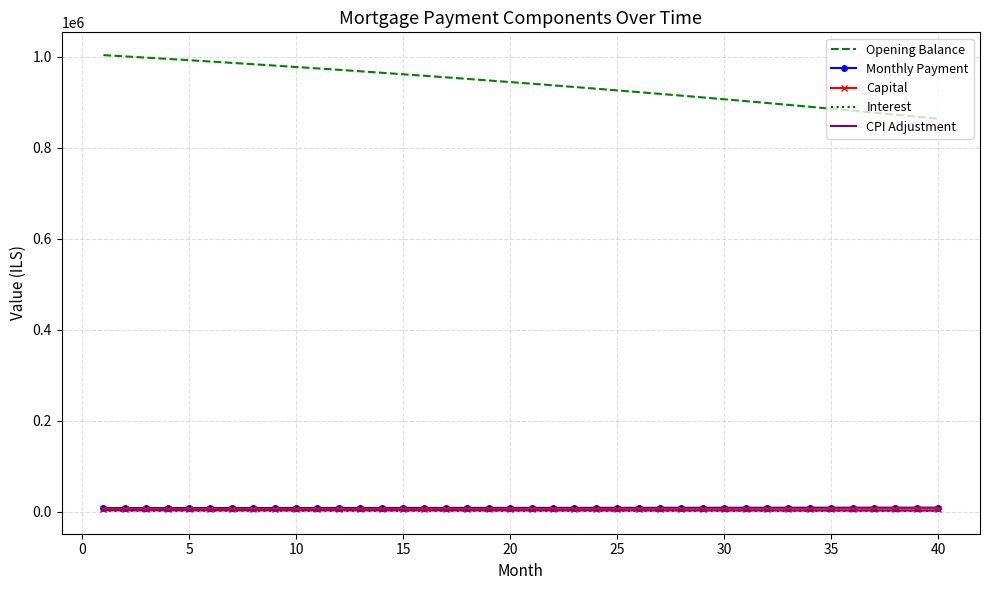

Which series has the widest spread of values?

Opening Balance